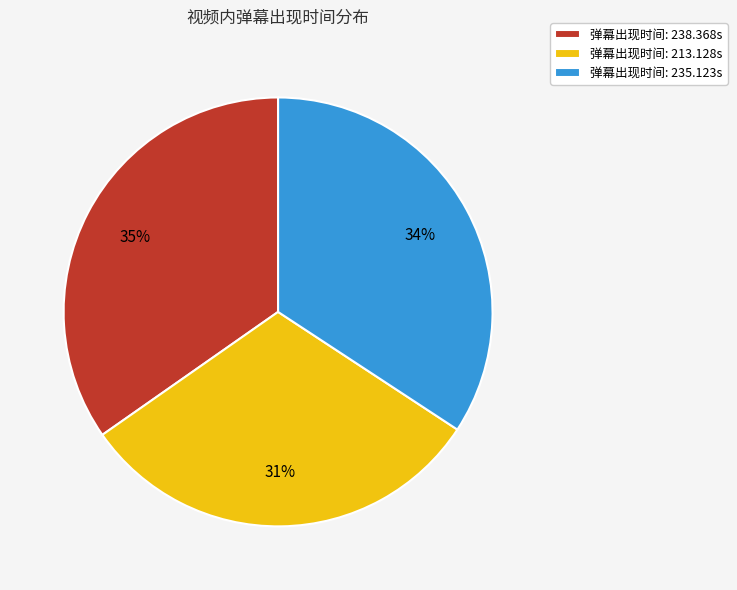

Is the sum of 弹幕出现时间: 213.128s and 弹幕出现时间: 235.123s greater than half?

Yes